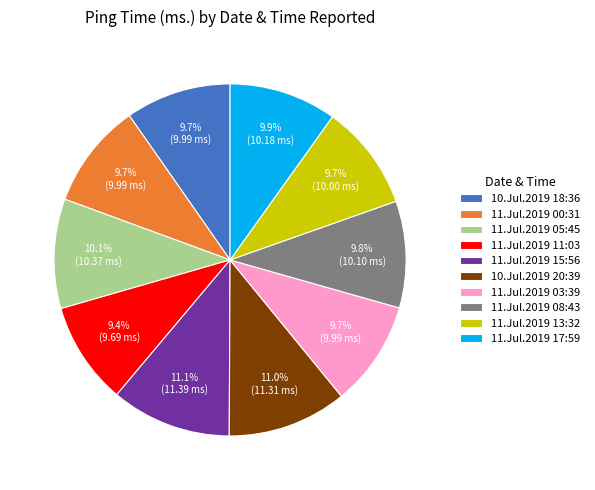

What is the ratio of the value at 10.Jul.2019 18:36 to the value at 11.Jul.2019 03:39?

1.0